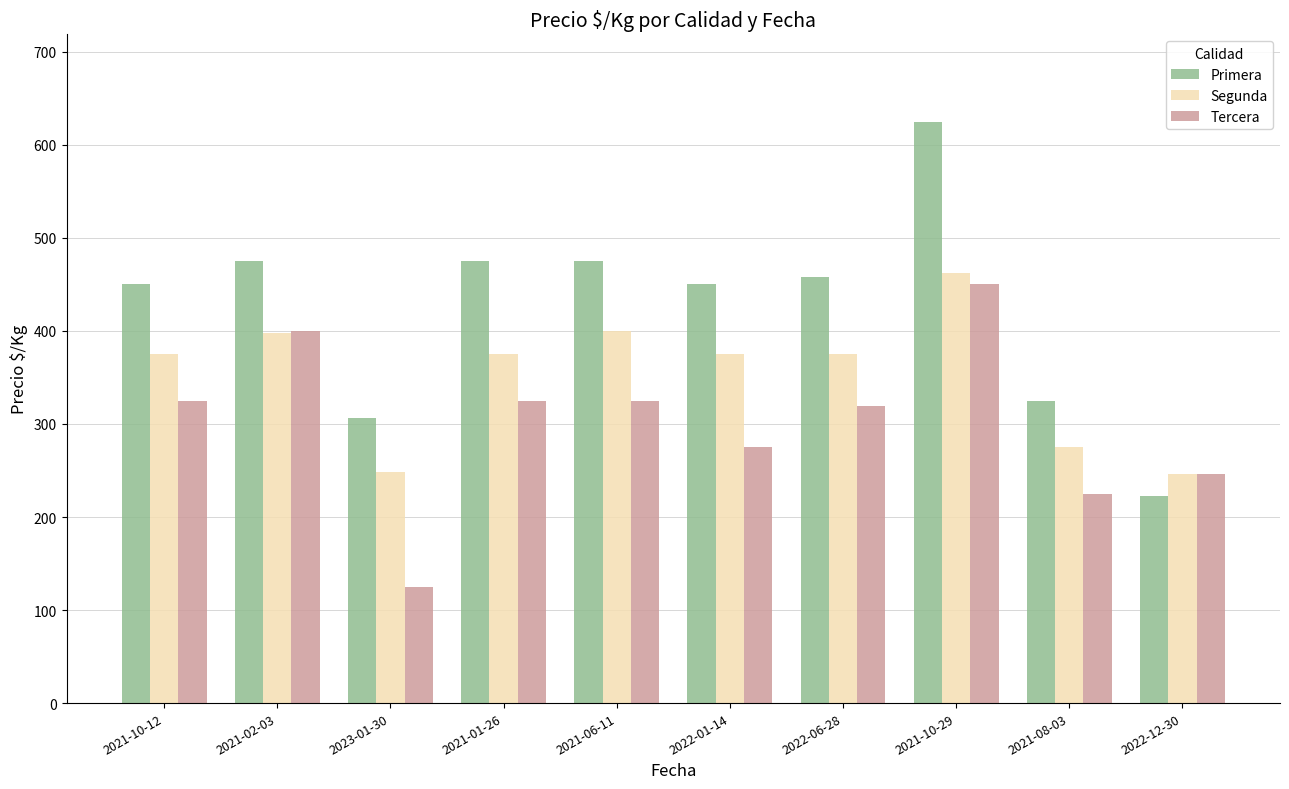

What are all the series names shown in the legend?

Primera, Segunda, Tercera